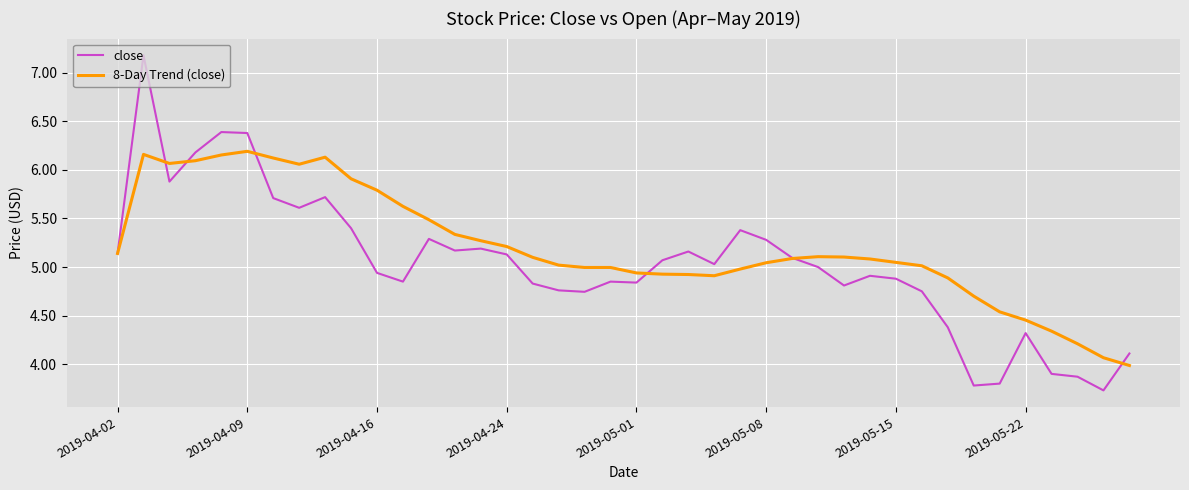

List the series in order of their peak value, highest first.

close, 8-Day Trend (close)